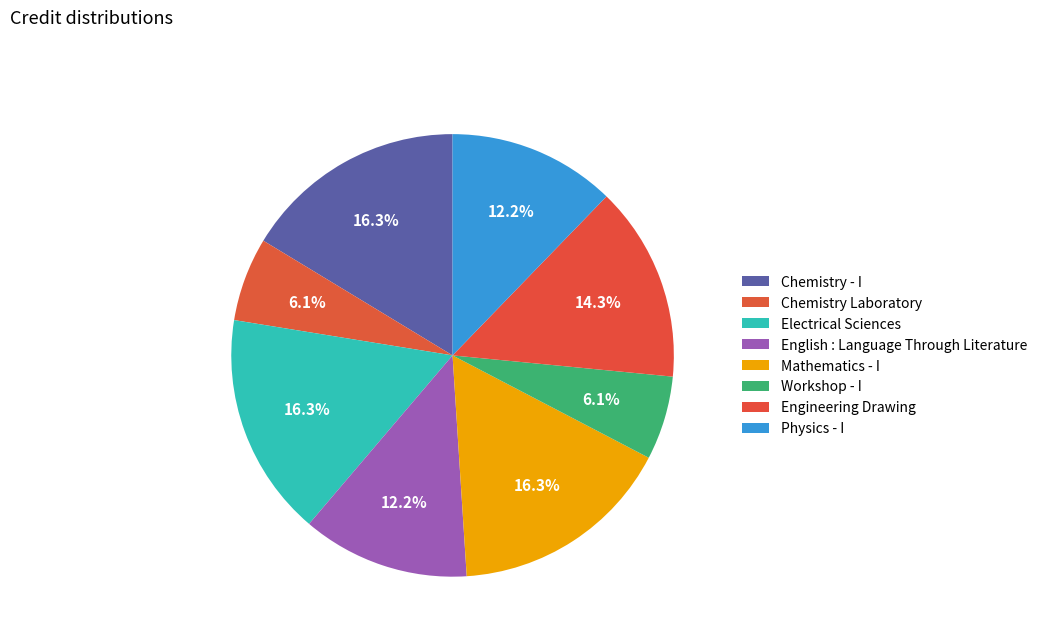

What percentage is the Electrical Sciences slice, to the nearest percent?

16%